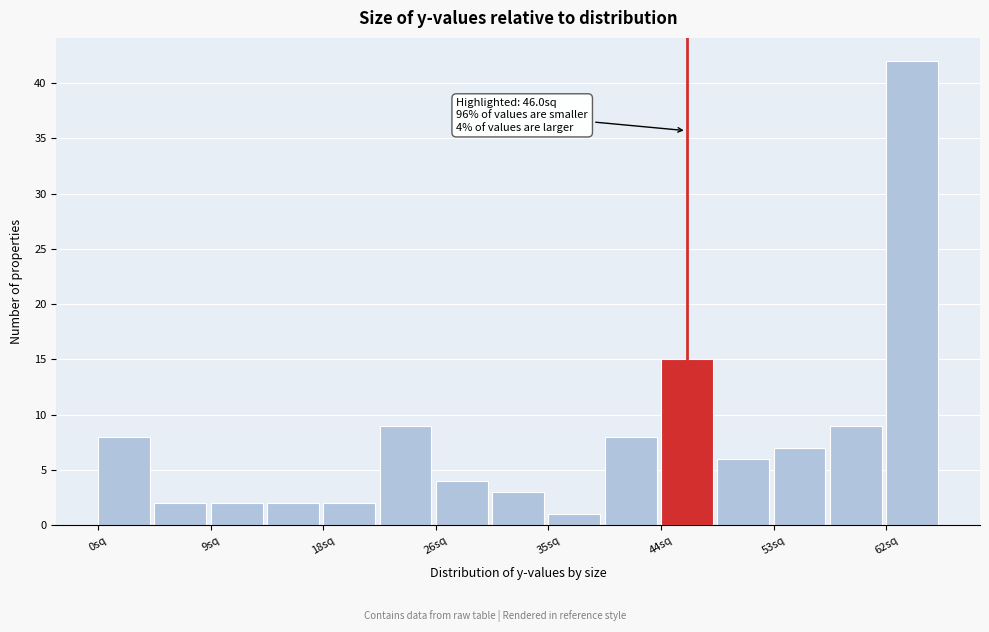

Which range on the x-axis has the tallest bar?

61.6 to 66.0